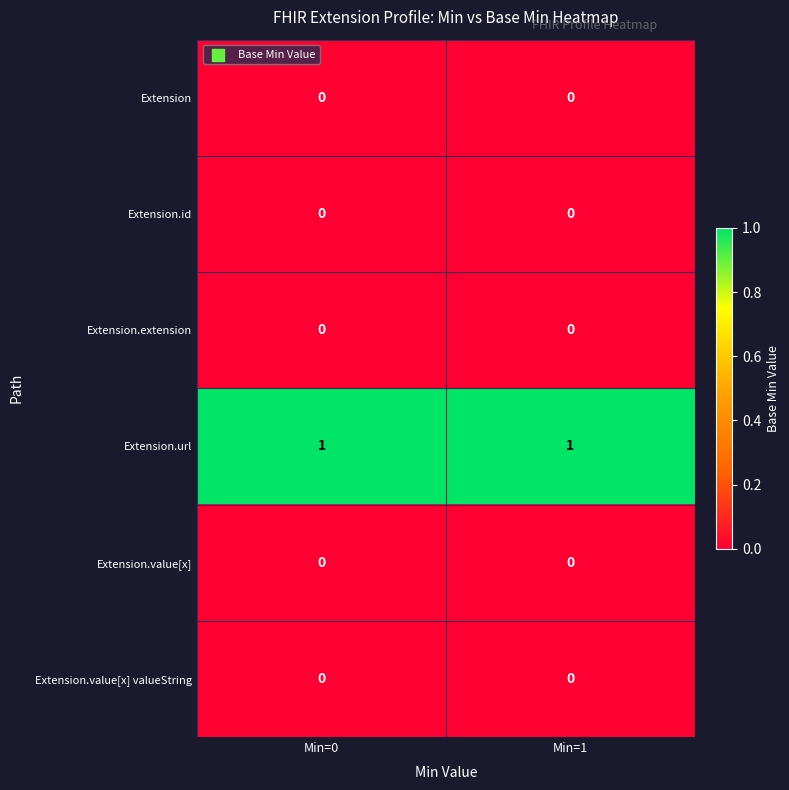

Is it true that Extension equals 0 at Min=0?

True